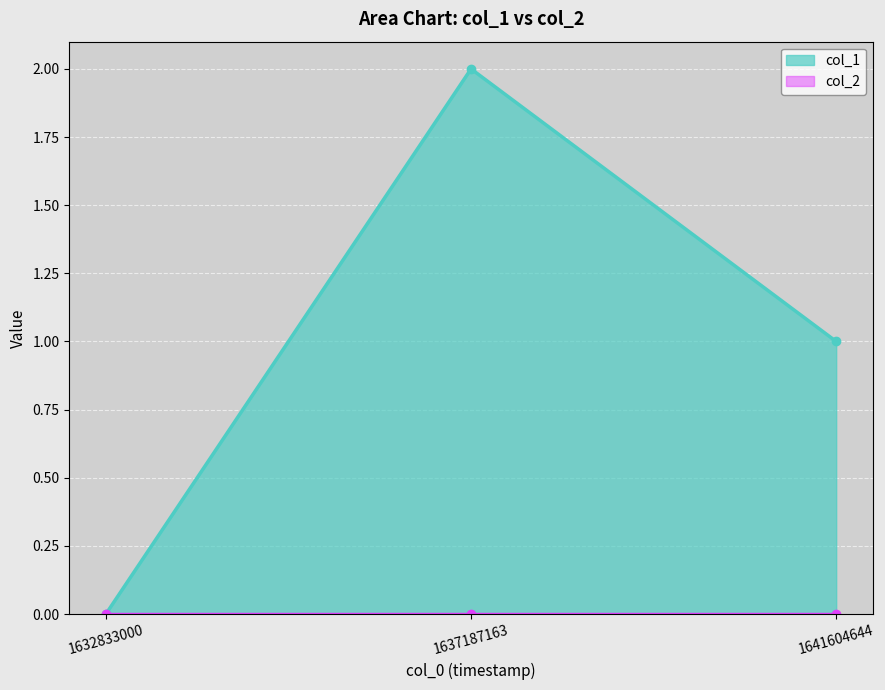

Reading left to right, what are all the values shown in this chart?

0	2	1